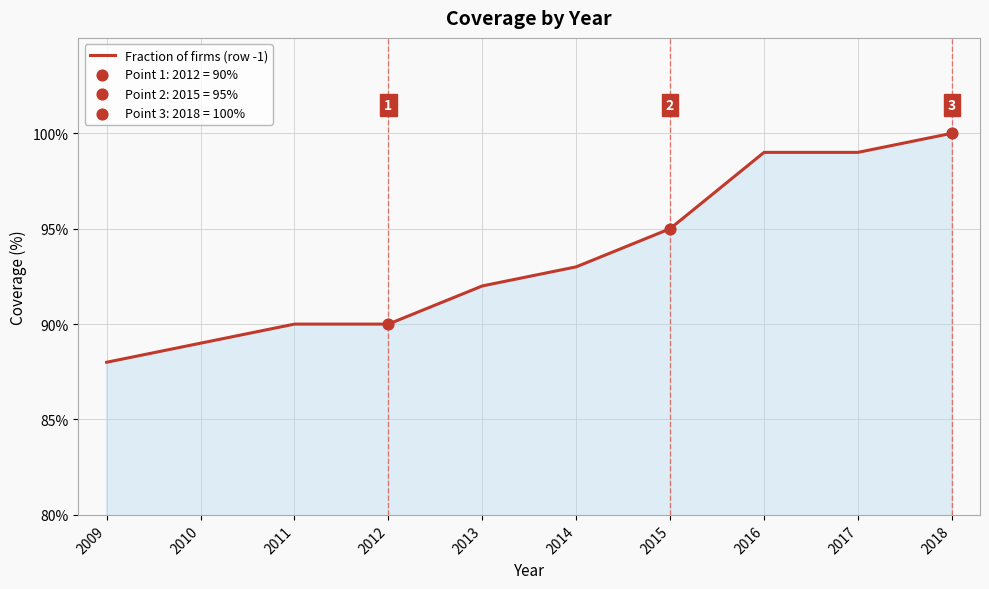

Approximately how many times larger is the value at 2011 compared to 2012?

1.0